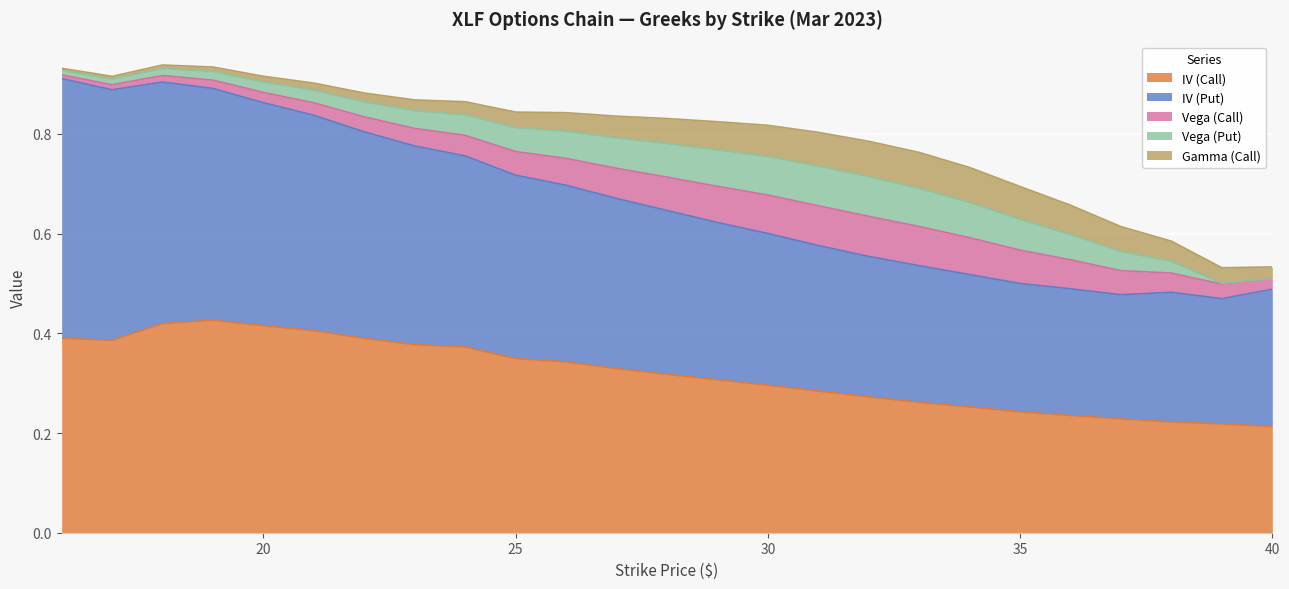

What is the difference between the second highest and second lowest values in the IV (Call) series?

0.2